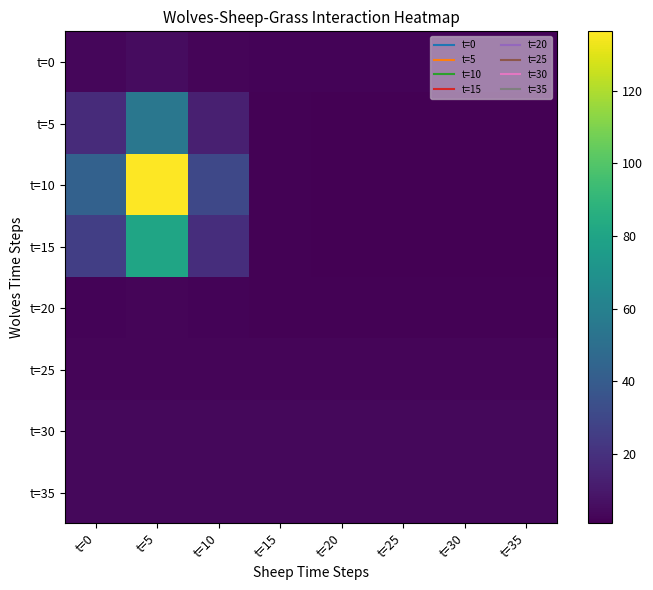

Reading left to right, transcribe all the data shown in this chart.

t=0: t=0=3.0	t=5=5.3	t=10=2.7	t=15=2.0	t=20=2.0	t=25=2.0	t=30=2.0	t=35=2.0
t=5: t=0=17.6	t=5=54.6	t=10=12.7	t=15=1.4	t=20=1.1	t=25=1.1	t=30=1.1	t=35=1.1
t=10: t=0=42.7	t=5=136.3	t=10=30.2	t=15=1.7	t=20=0.9	t=25=0.9	t=30=0.9	t=35=0.9
t=15: t=0=25.8	t=5=80.7	t=10=18.5	t=15=1.8	t=20=1.3	t=25=1.3	t=30=1.3	t=35=1.3
t=20: t=0=2.1	t=5=2.8	t=10=2.1	t=15=1.8	t=20=1.8	t=25=1.8	t=30=1.8	t=35=1.8
t=25: t=0=2.9	t=5=2.9	t=10=2.9	t=15=2.9	t=20=2.9	t=25=2.9	t=30=2.9	t=35=2.9
t=30: t=0=3.9	t=5=3.9	t=10=3.9	t=15=3.9	t=20=3.9	t=25=3.9	t=30=3.9	t=35=3.9
t=35: t=0=4.0	t=5=4.0	t=10=4.0	t=15=4.0	t=20=4.0	t=25=4.0	t=30=4.0	t=35=4.0